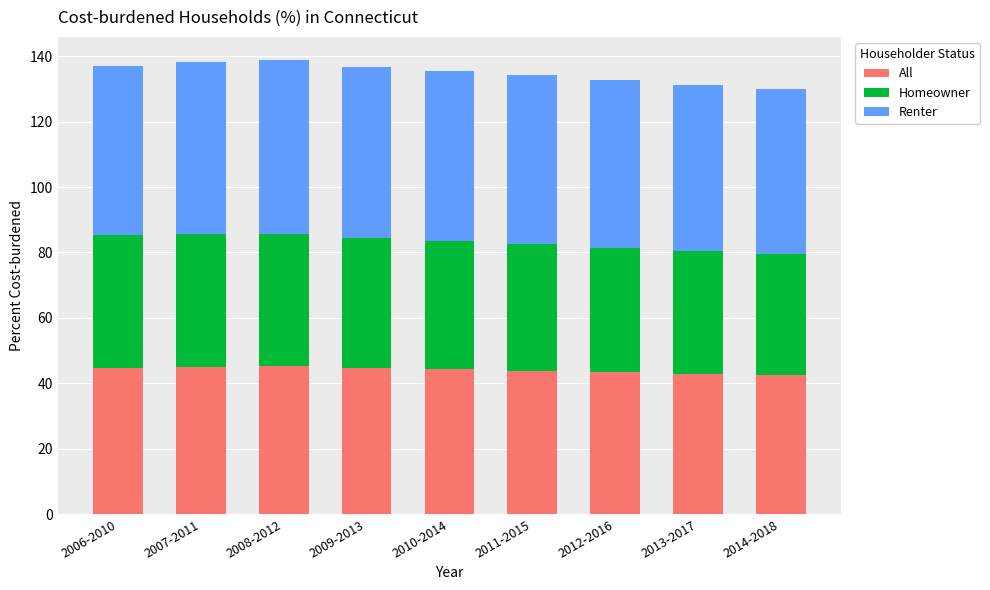

What is the sum of all All values?

396.5